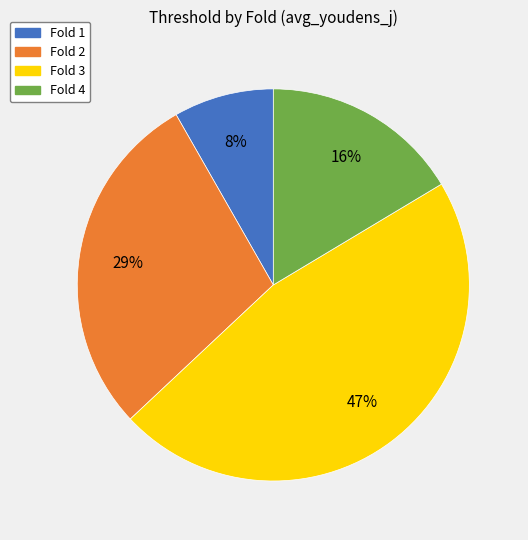

Rank the categories by value from lowest to highest.

Fold 1, Fold 4, Fold 2, Fold 3